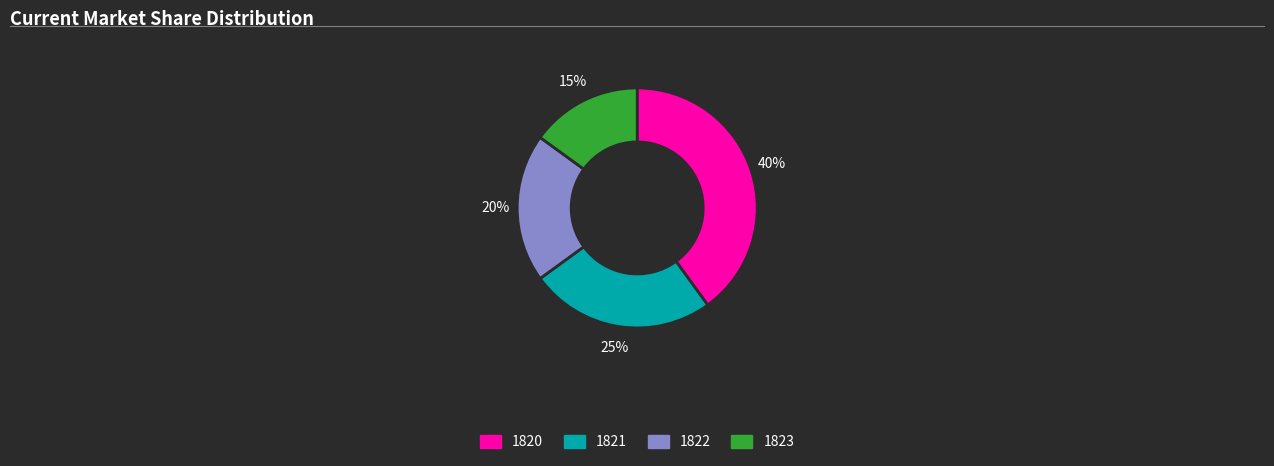

The 1822 slice represents 32% of the pie. True or false?

False